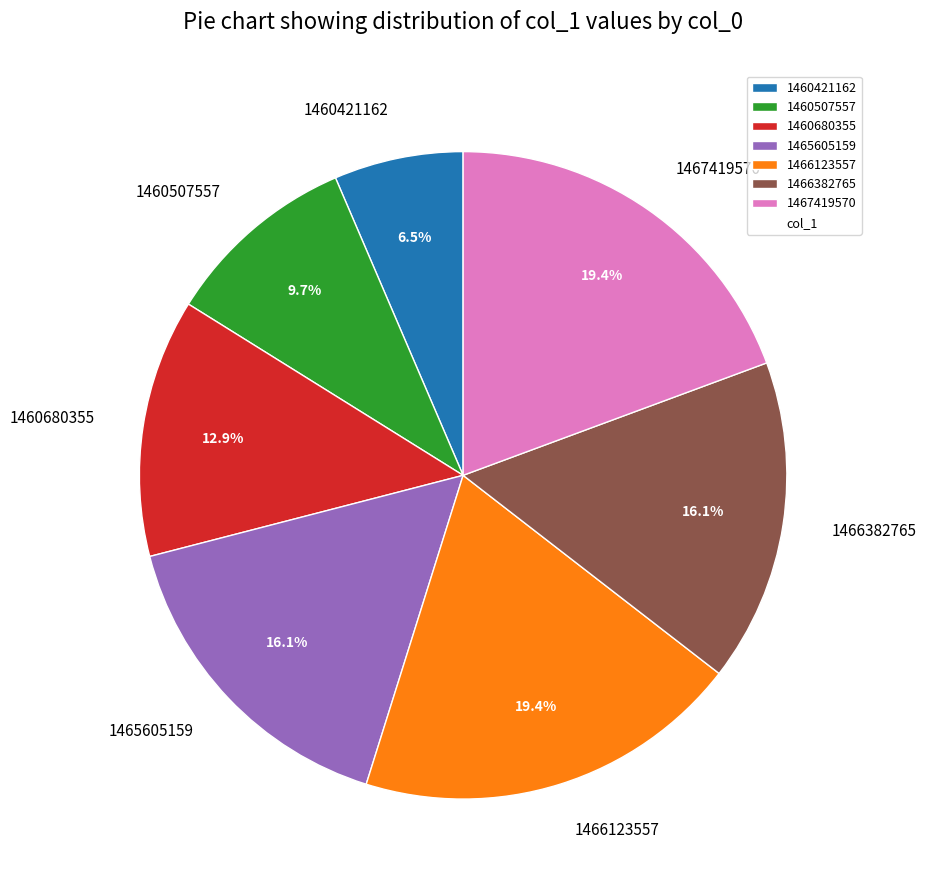

Combined, do 1466382765 and 1467419570 account for over 50%?

No